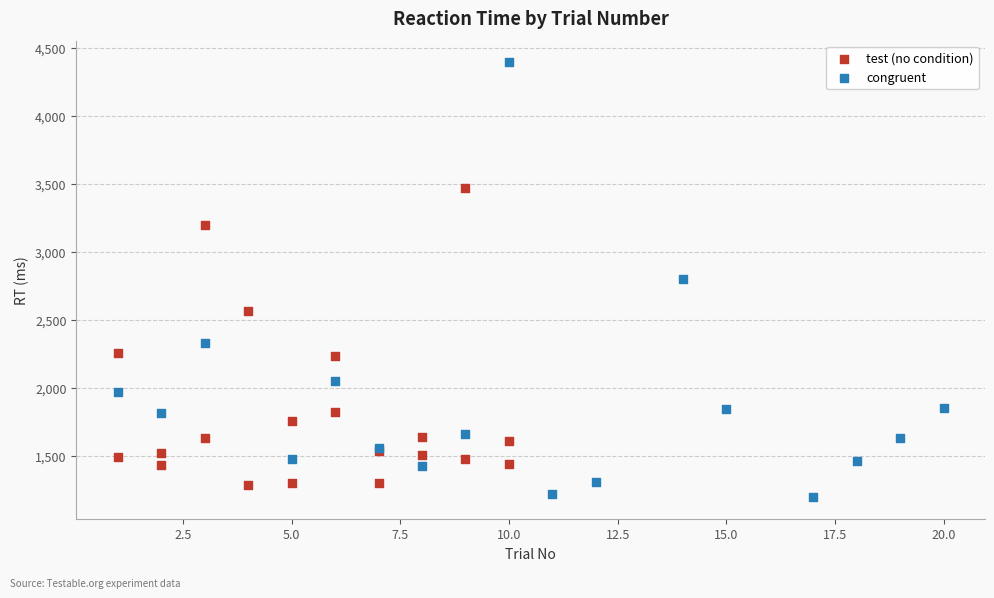

Which series has the largest Y range (max minus min)?

congruent